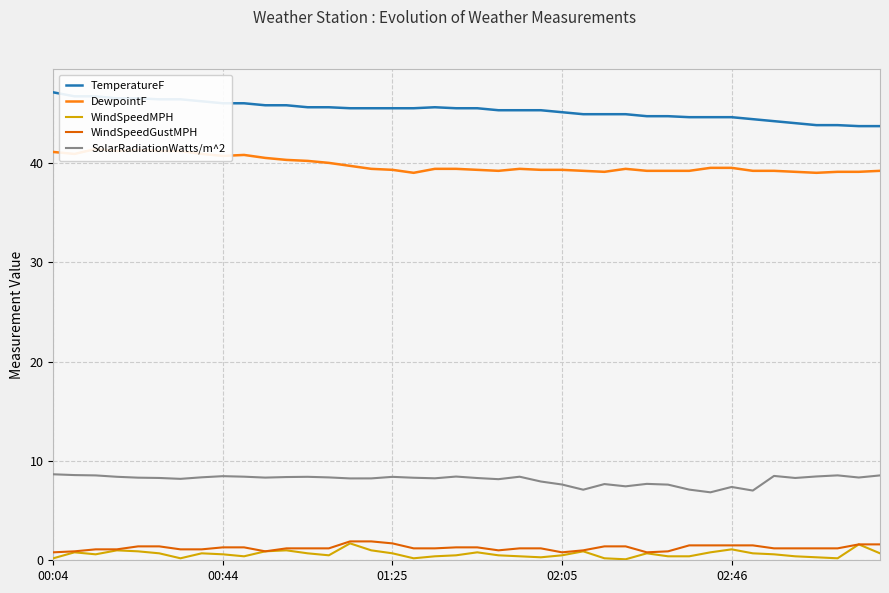

What is the minimum value for SolarRadiationWatts/m^2?

6.8